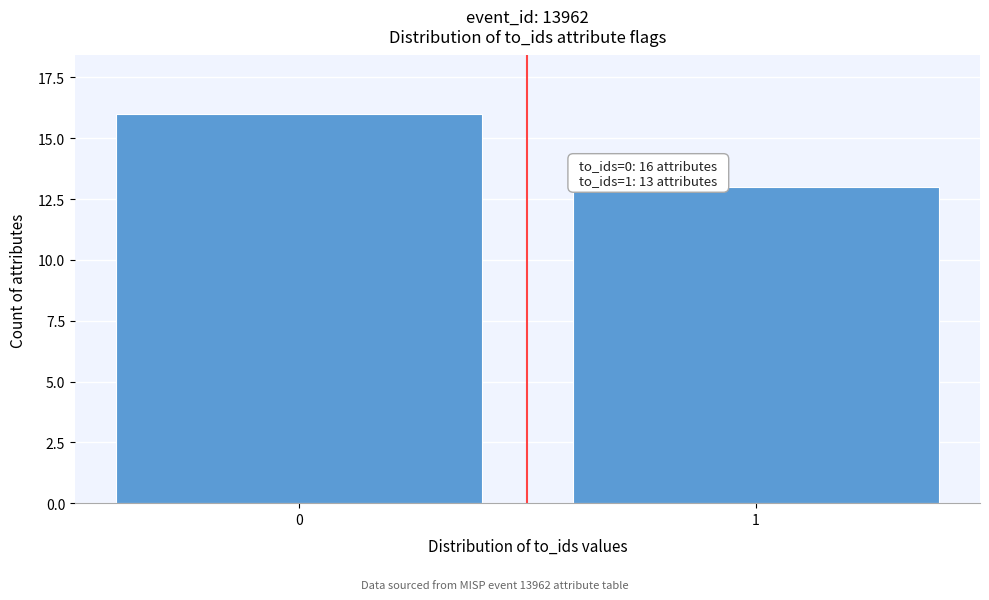

Reading left to right, list all the values displayed in this chart.

0=16	1=13